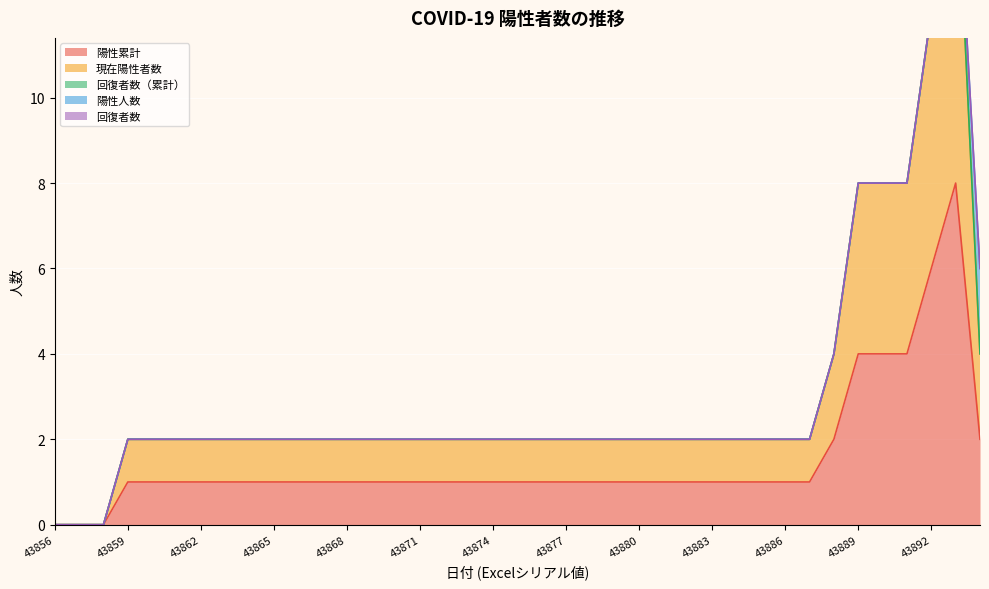

Reading left to right, list all the values displayed in this chart.

陽性累計: 0	0	0	1	1	1	1	1	1	1	1	1	1	1	1	1	1	1	1	1	1	1	1	1	1	1	1	1	1	1	1	1	2	4	4	4	6	8	2
現在陽性者数: 0	0	0	1	1	1	1	1	1	1	1	1	1	1	1	1	1	1	1	1	1	1	1	1	1	1	1	1	1	1	1	1	2	4	4	4	6	8	2
回復者数（累計）: 0	0	0	0	0	0	0	0	0	0	0	0	0	0	0	0	0	0	0	0	0	0	0	0	0	0	0	0	0	0	0	0	0	0	0	0	0	0	0
陽性人数: 0	0	0	0	0	0	0	0	0	0	0	0	0	0	0	0	0	0	0	0	0	0	0	0	0	0	0	0	0	0	0	0	0	0	0	0	0	0	2
回復者数: 0	0	0	0	0	0	0	0	0	0	0	0	0	0	0	0	0	0	0	0	0	0	0	0	0	0	0	0	0	0	0	0	0	0	0	0	0	0	0